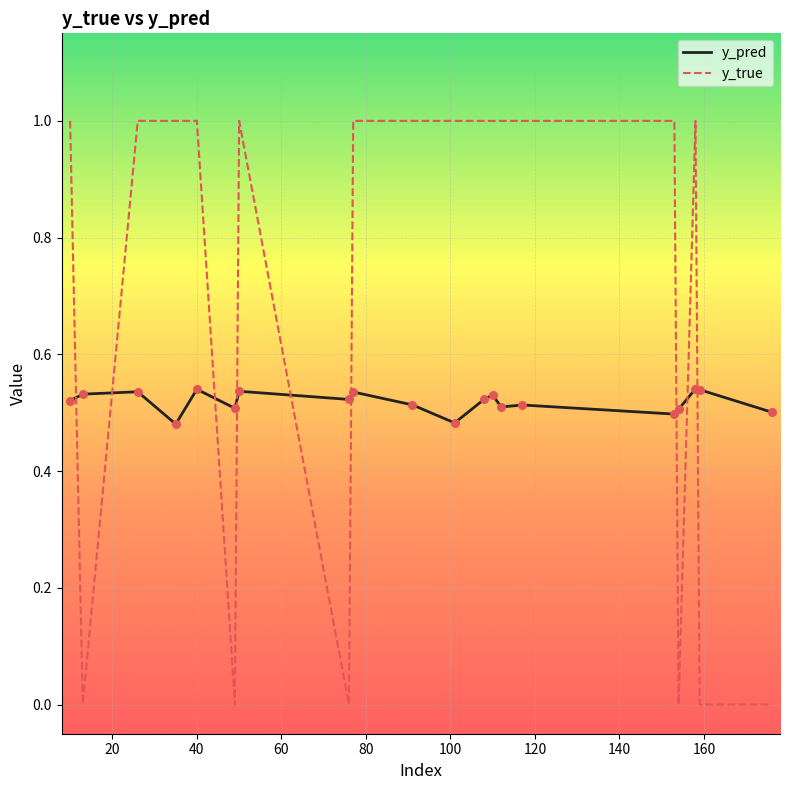

Which series has the largest total across all categories?

y_true